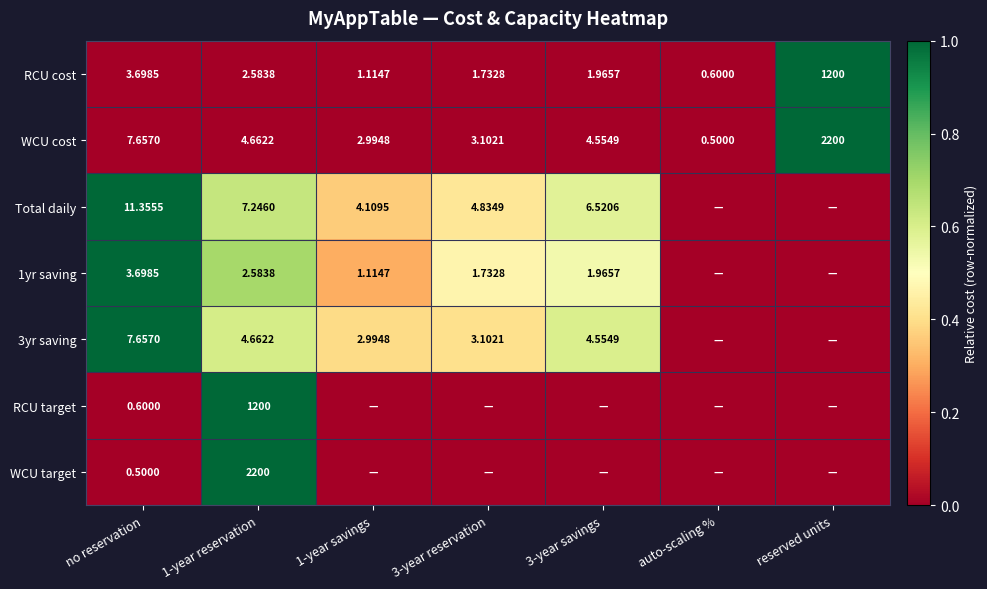

Which category has the lowest value in the RCU cost series?

auto-scaling %